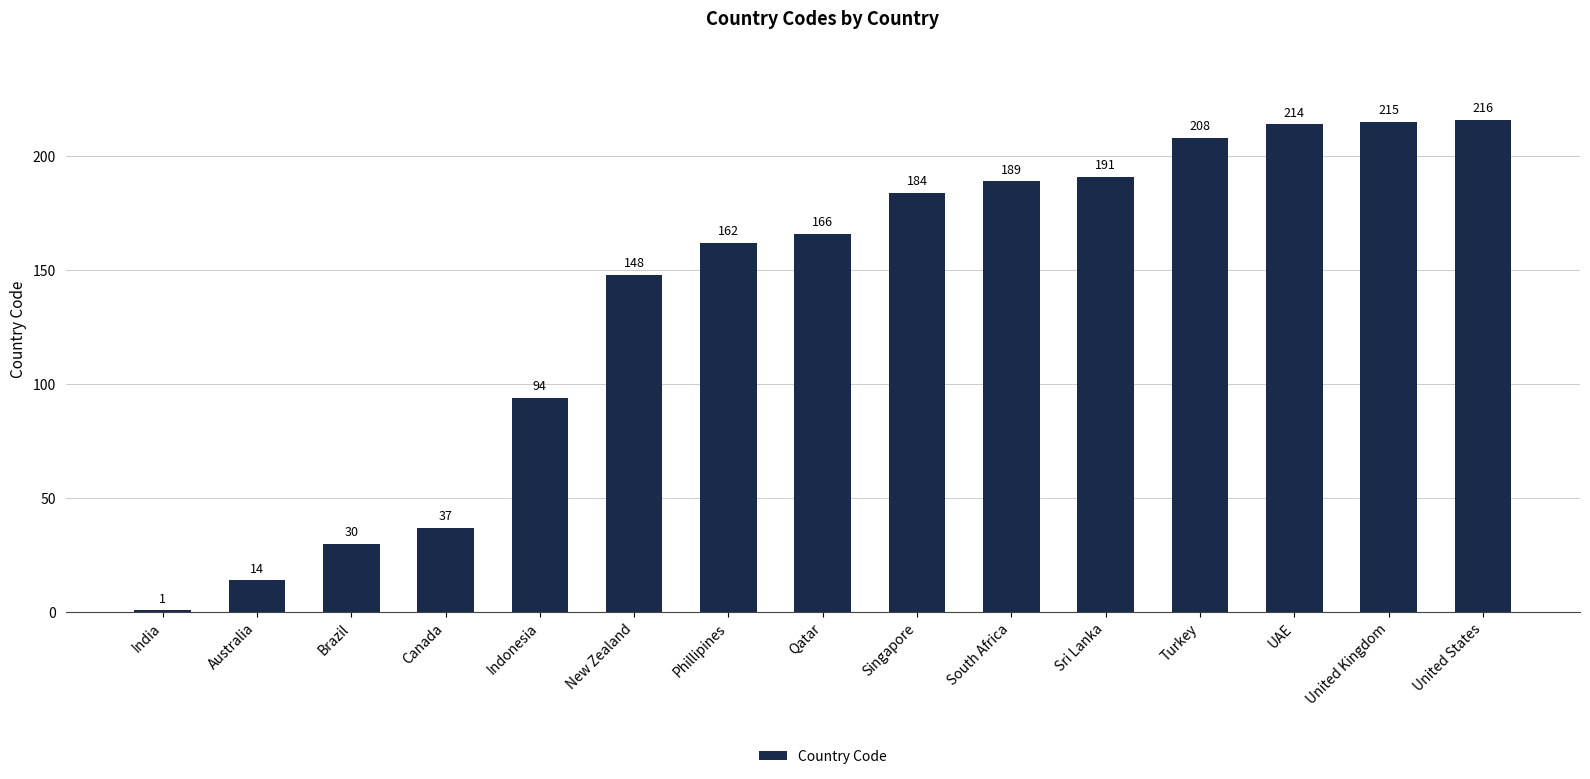

What is the label of the 9th bar from the right?

Phillipines